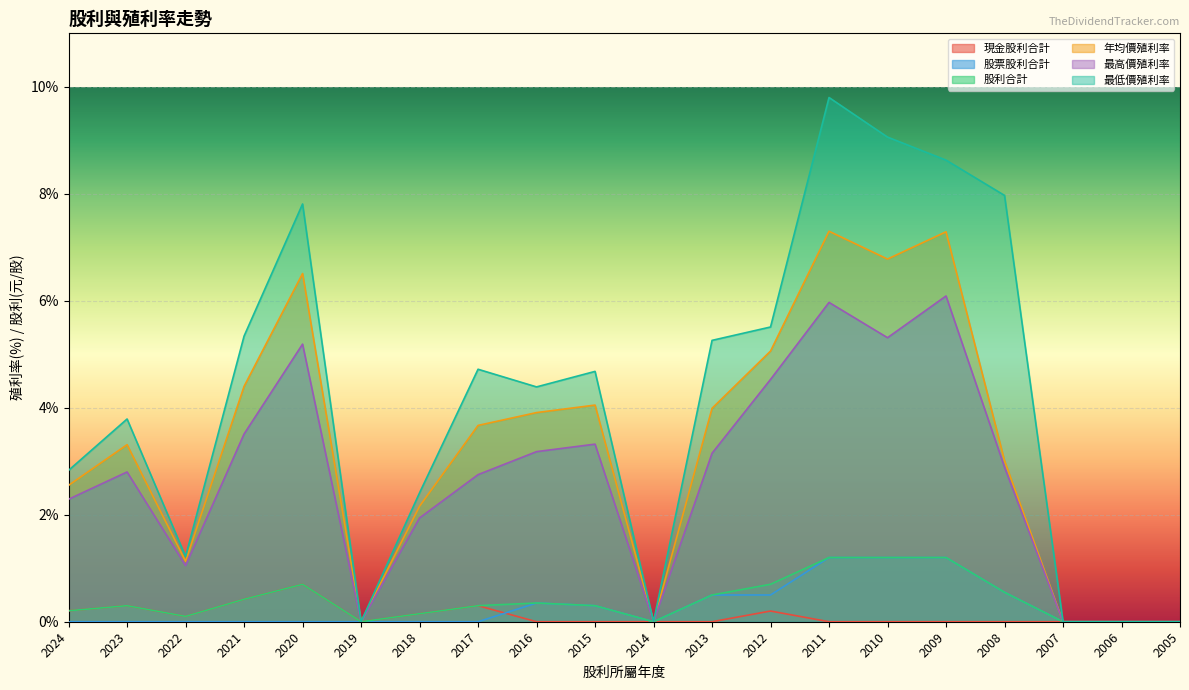

Is it true that 股利合計 equals 0.1 at 2018?

True